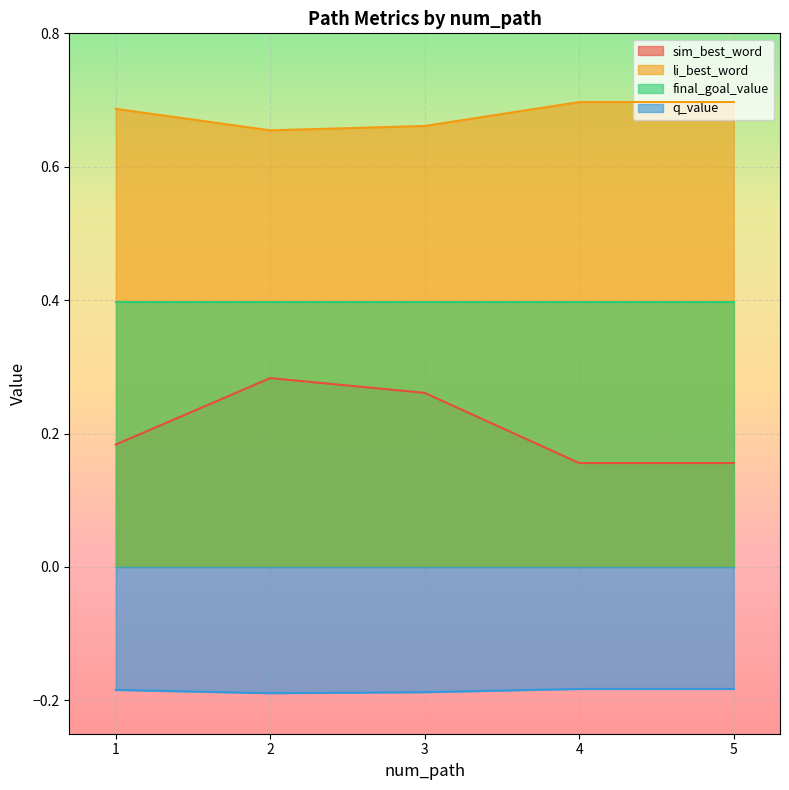

At which category does sim_best_word reach its first local peak?

2